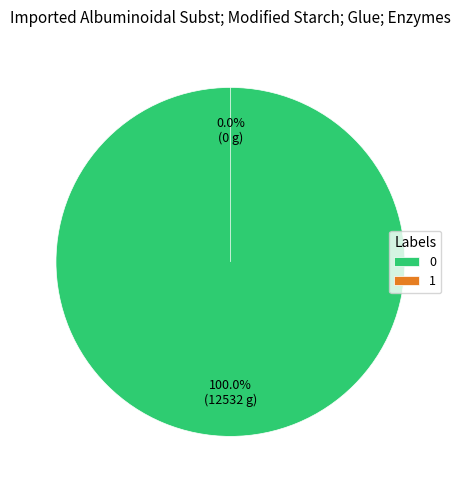

To the nearest percent, what percentage of the pie is 0?

100%